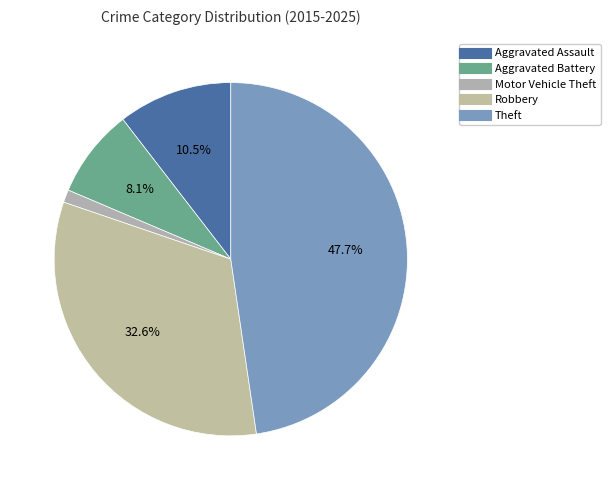

Is it true that Aggravated Assault is 17% of the pie?

False